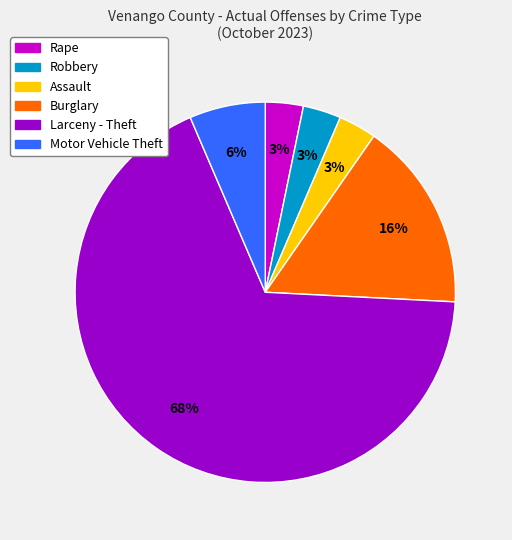

Approximately how many times larger is the value at Motor Vehicle Theft compared to Robbery?

2.0